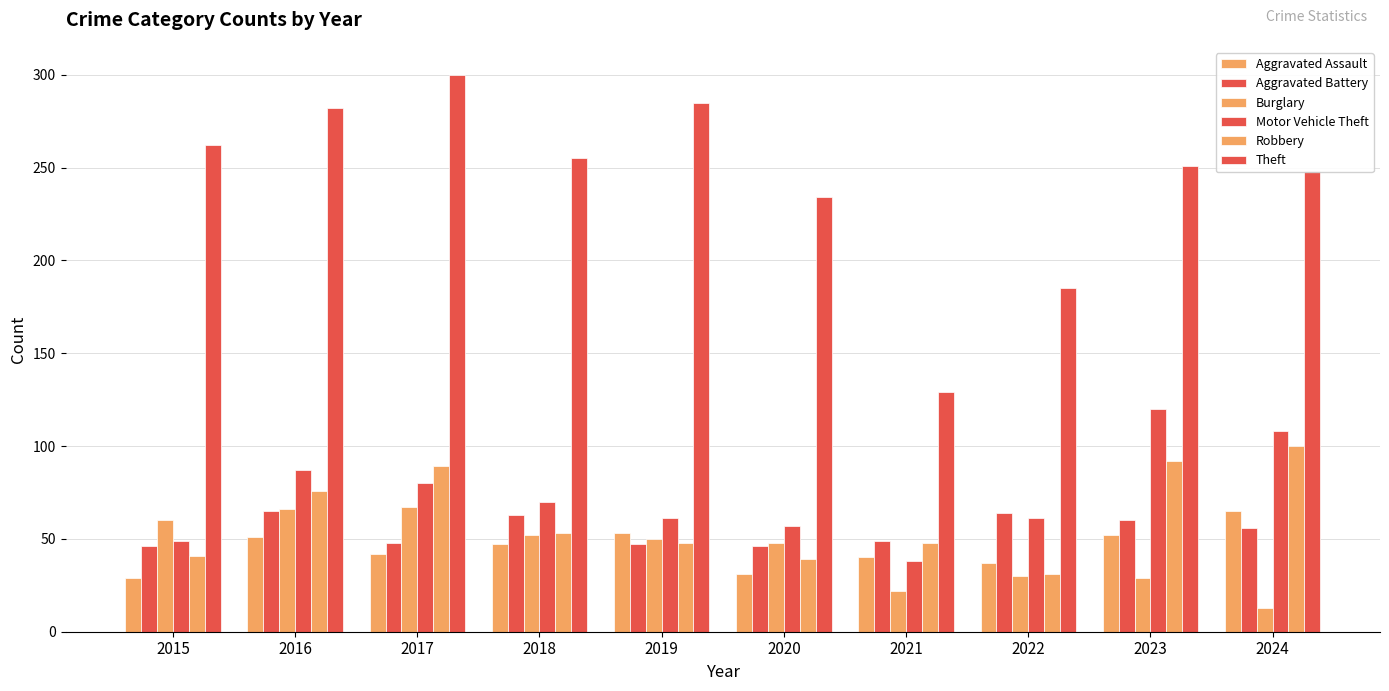

How many bars are there in each group?

6